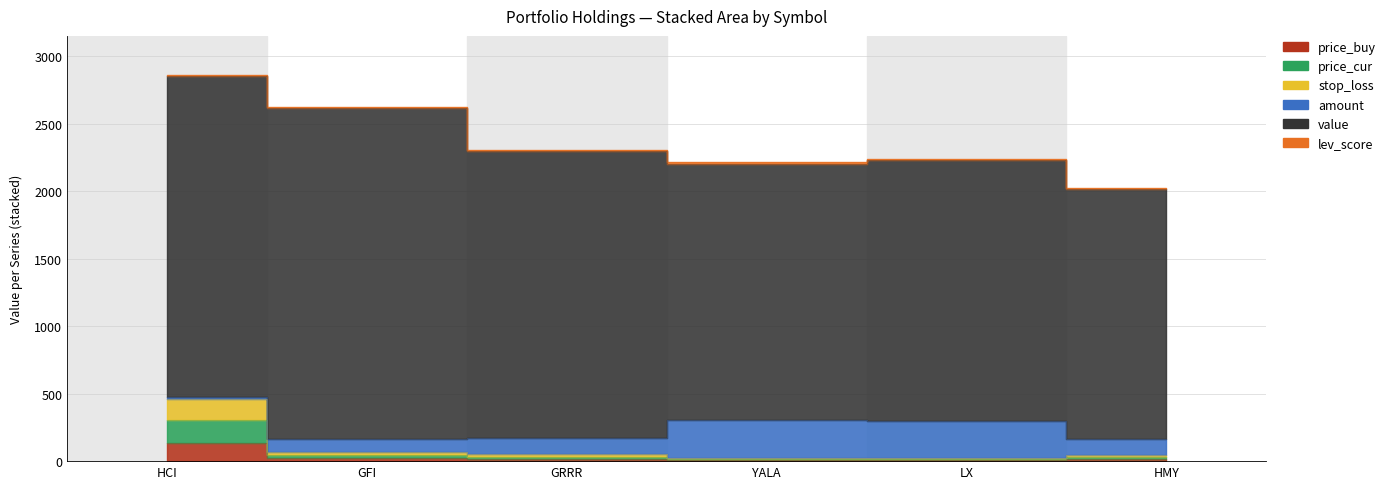

What is the approximate value of price_buy at HMY?

14.3